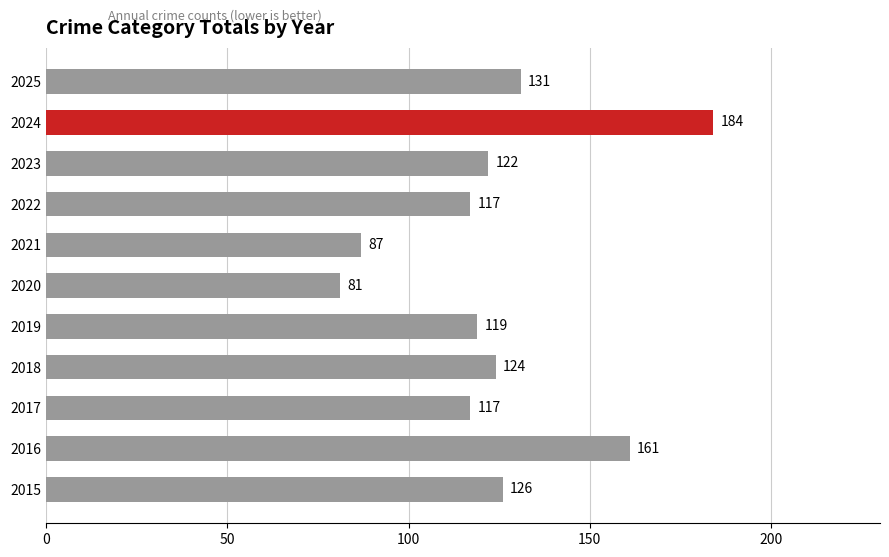

What is the average value?

124